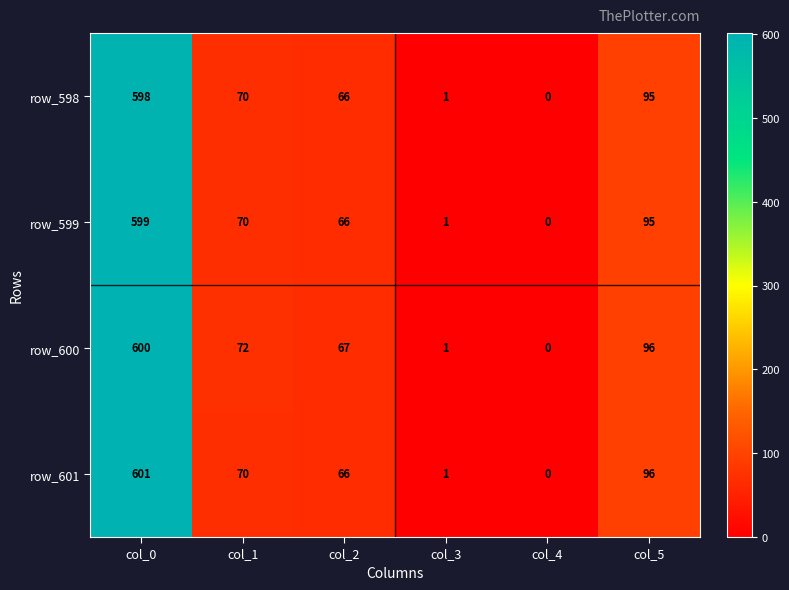

True or false: row_598 has a value of 110 at col_1.

False